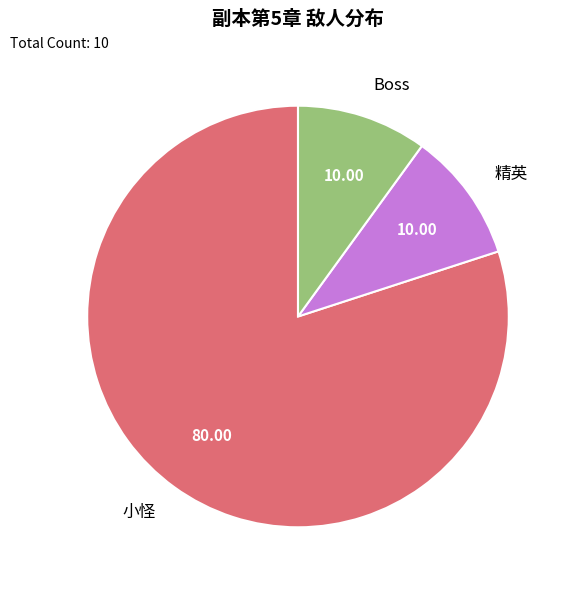

Combined, do 精英 and 小怪 account for over 50%?

Yes